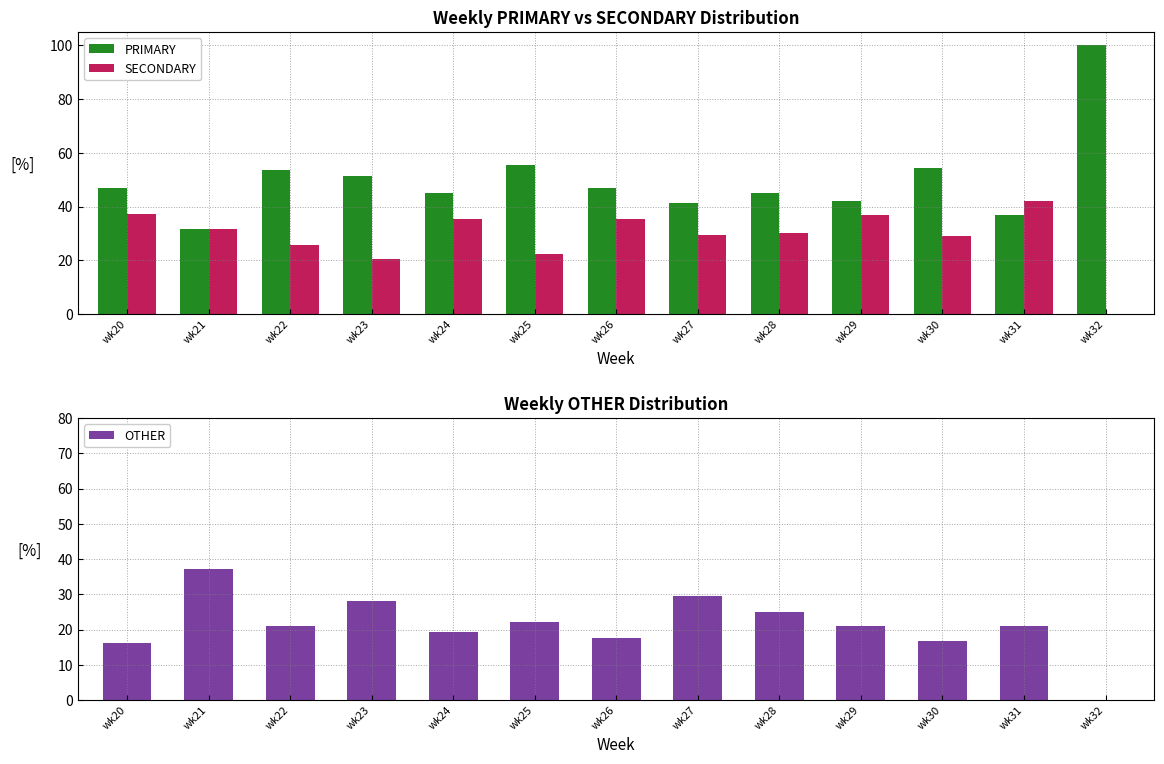

How many data points in PRIMARY are above 46?

7